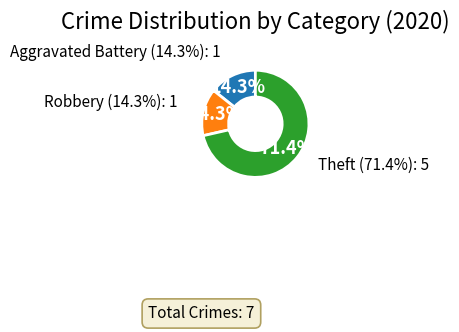

What percentage is NOT represented by Aggravated Battery?

85.7%